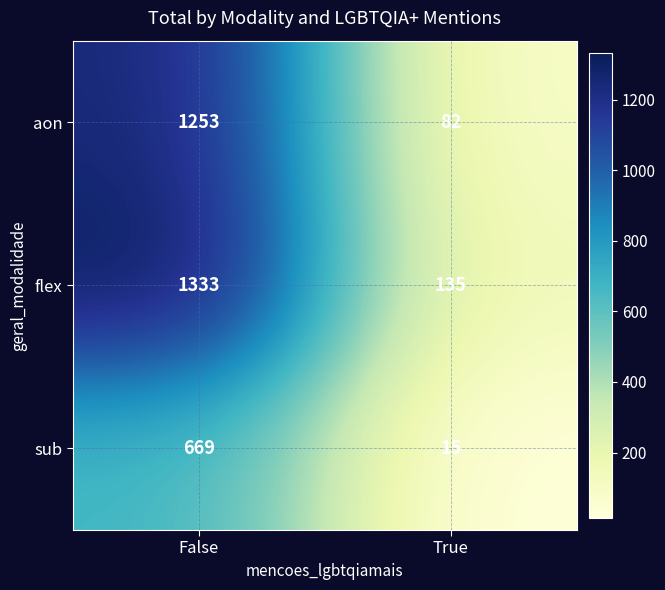

Reading left to right, extract all data points from this chart.

aon: 1253	82
flex: 1333	135
sub: 669	15